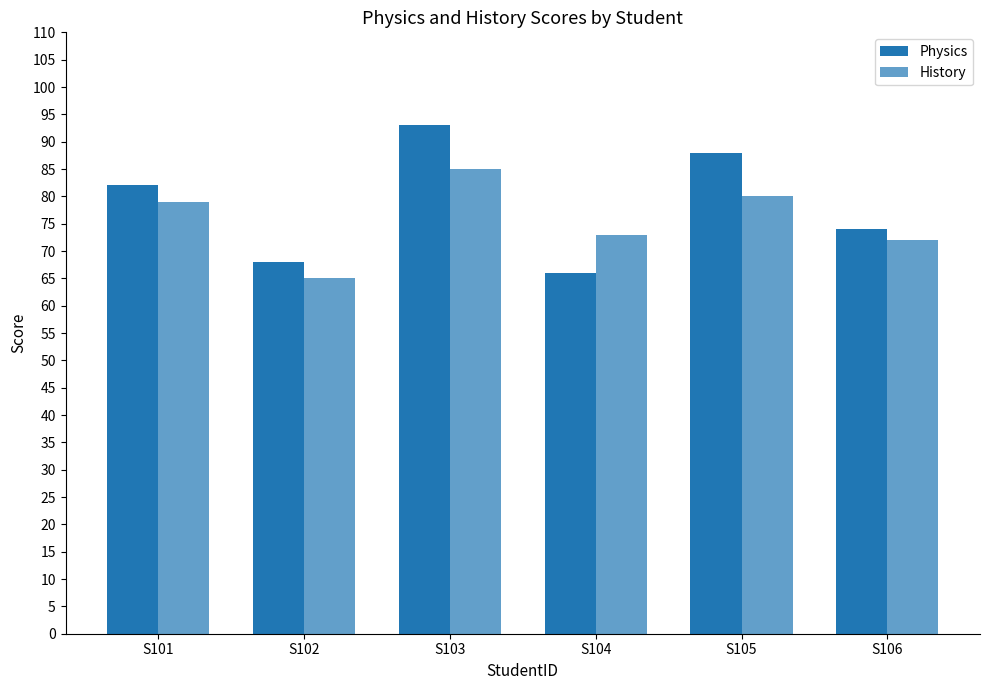

How many data points does each series have?

6